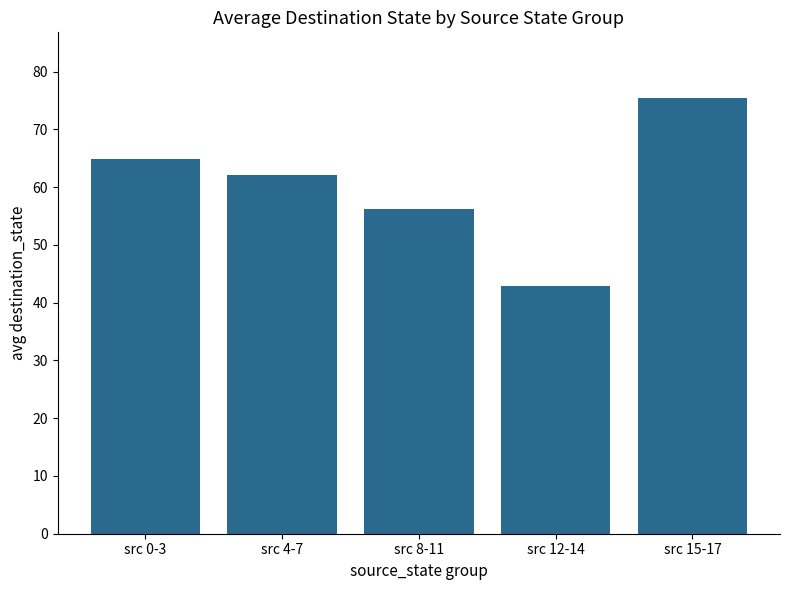

Does the chart contain any negative values?

No